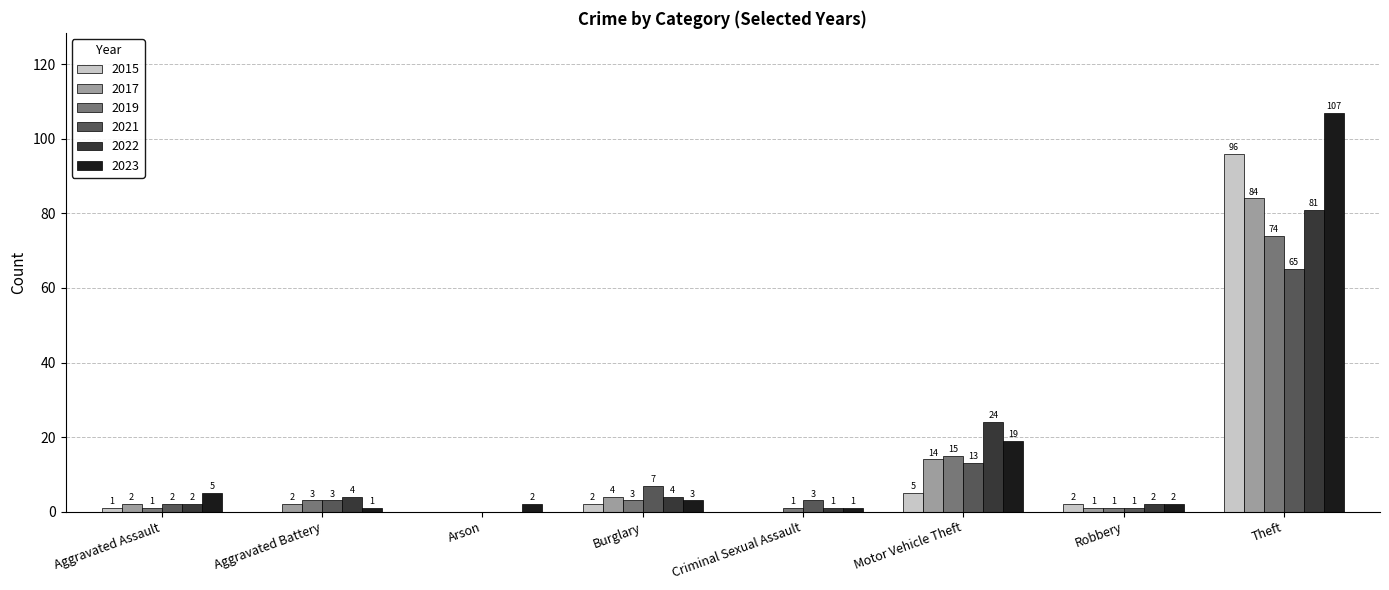

Is it true that 2015 equals 2 at Burglary?

True